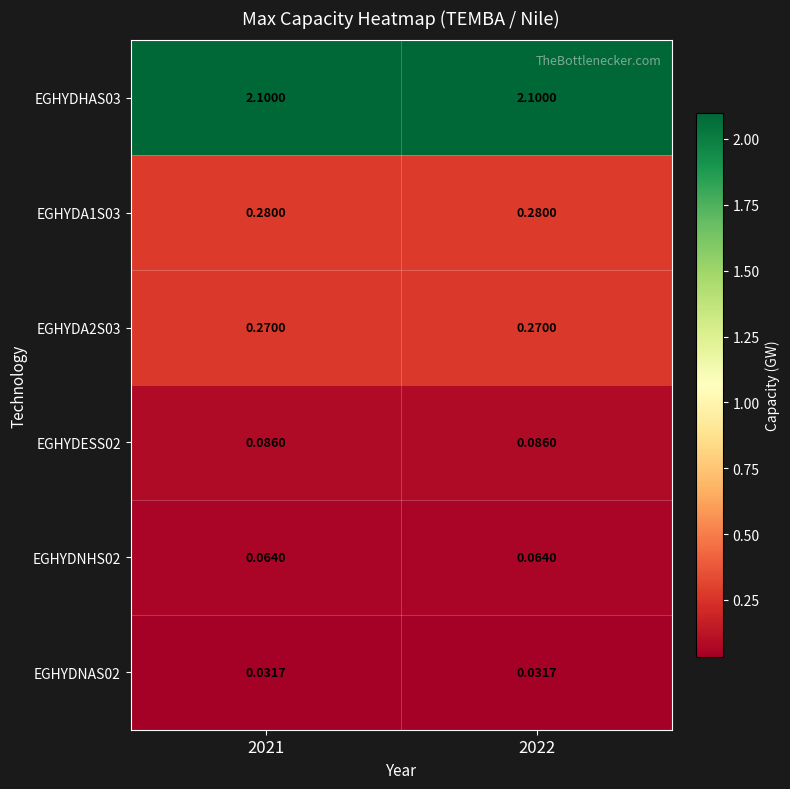

Reading left to right, what are all the values shown in this chart?

EGHYDHAS03: 2021=2.1	2022=2.1
EGHYDA1S03: 2021=0.3	2022=0.3
EGHYDA2S03: 2021=0.3	2022=0.3
EGHYDESS02: 2021=0.1	2022=0.1
EGHYDNHS02: 2021=0.1	2022=0.1
EGHYDNAS02: 2021=0.0	2022=0.0